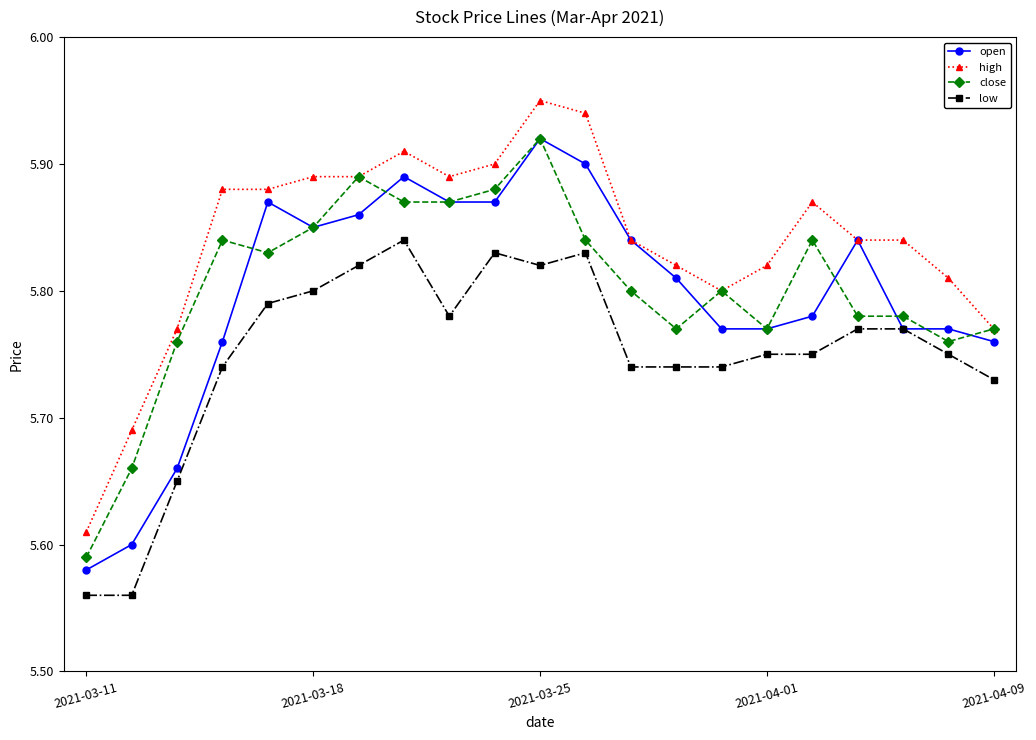

Count the open values in the range 5 to 6.

21